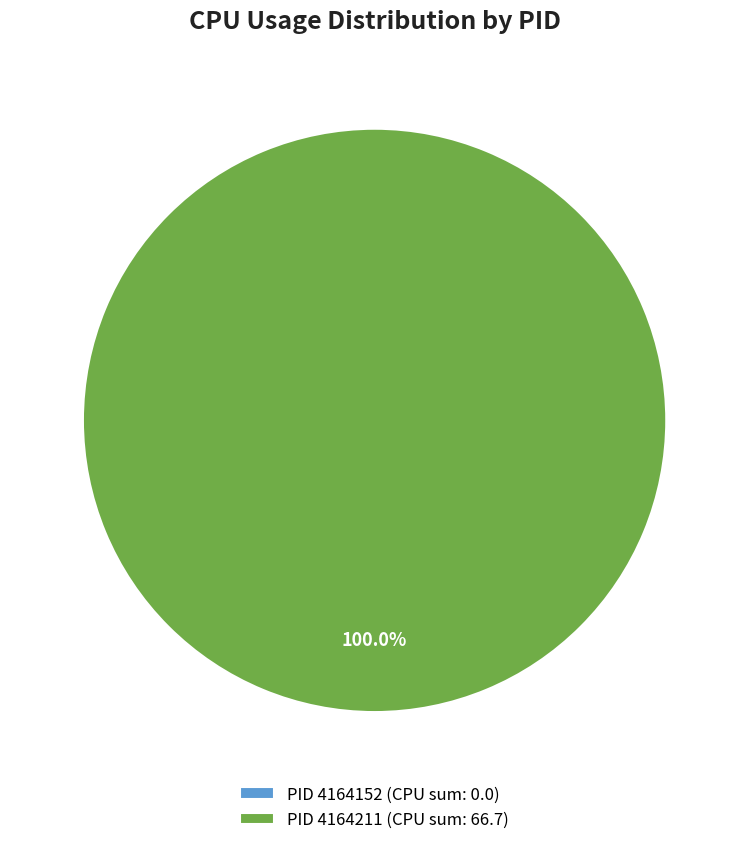

Which slice represents more than half of the pie?

4164211